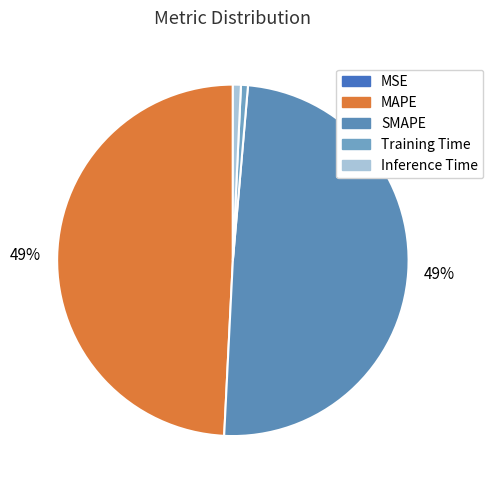

What is the largest slice in the pie chart?

SMAPE